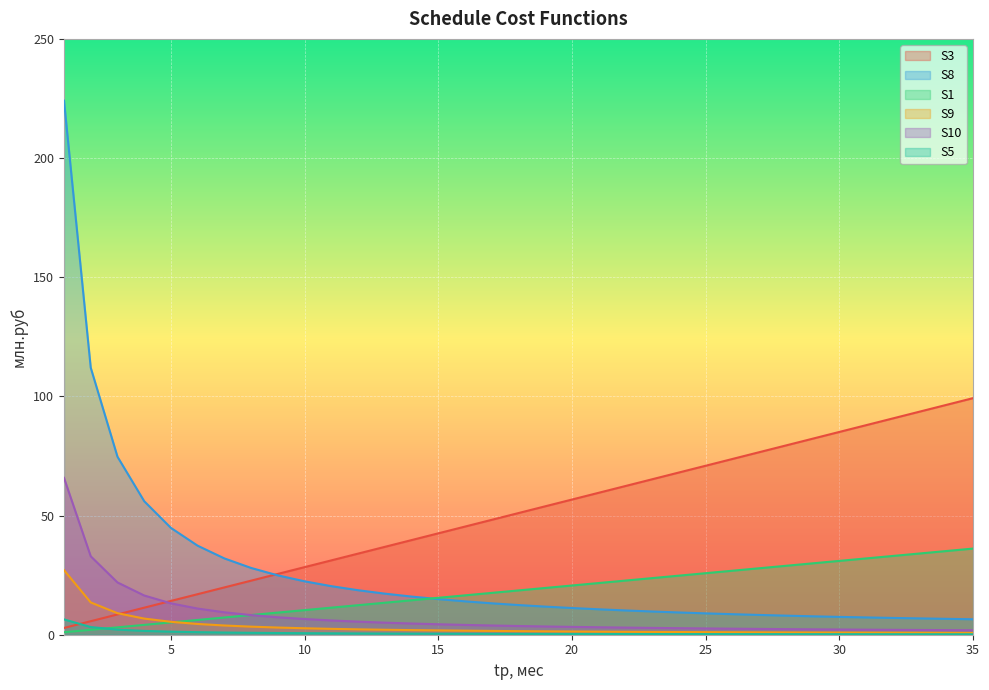

Which series has the largest range (max minus min)?

S8